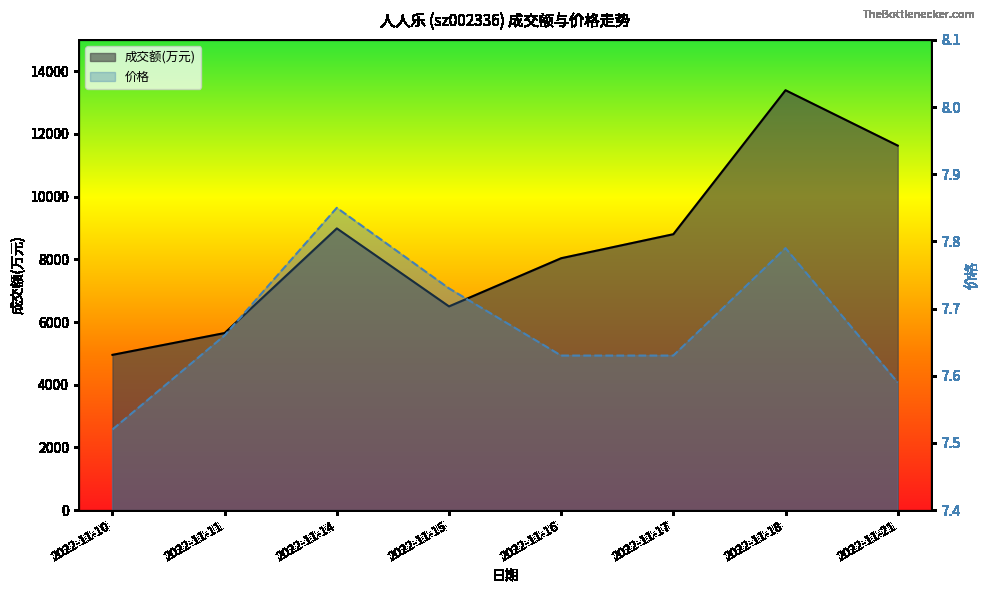

Where is the first local maximum for 价格?

2022-11-14